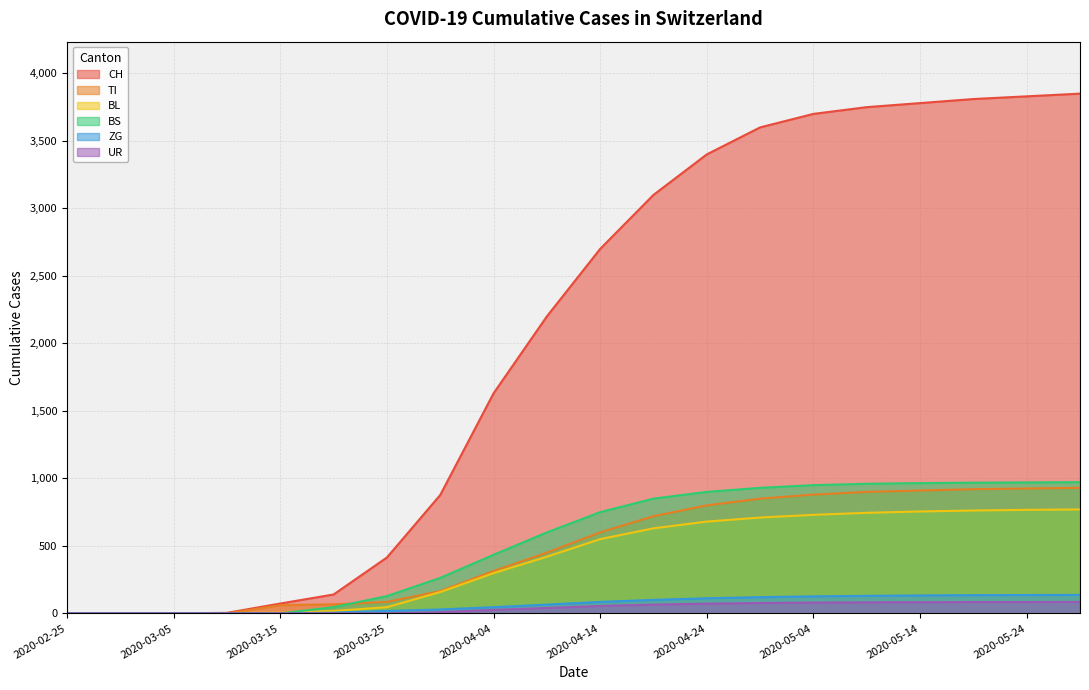

True or false: CH has a value of 5336 at 2020-04-29.

False